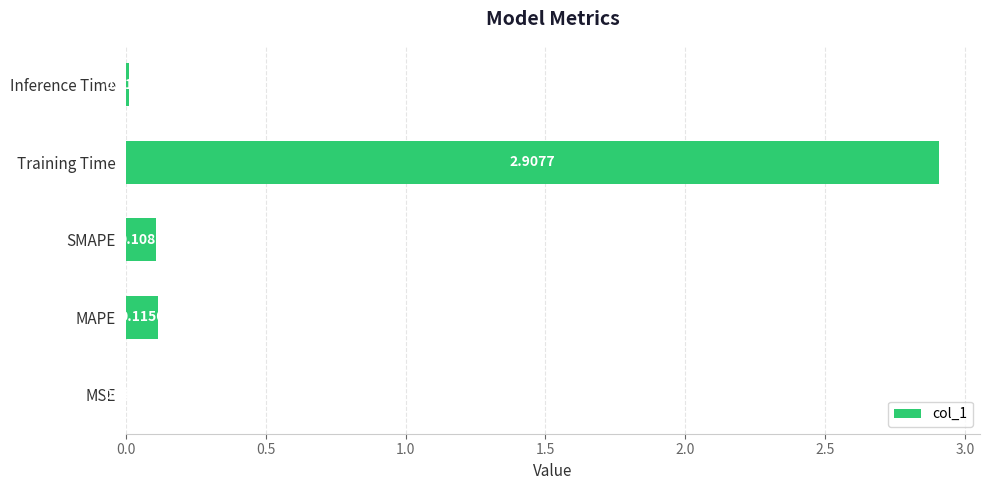

How many series are shown in this chart?

1